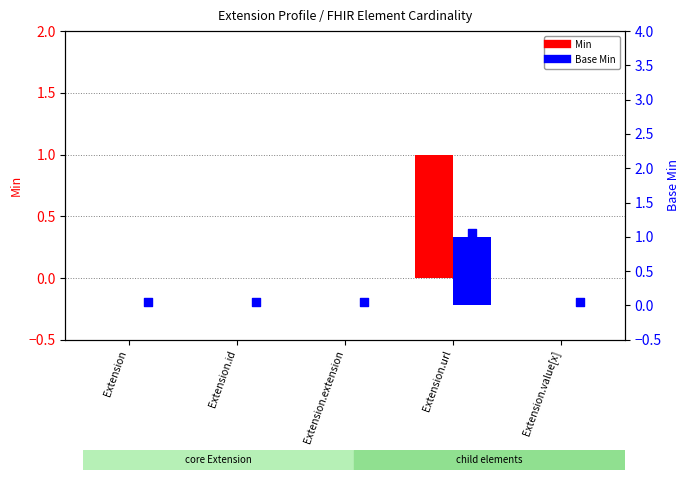

At how many categories does at least one series exceed 0?

1